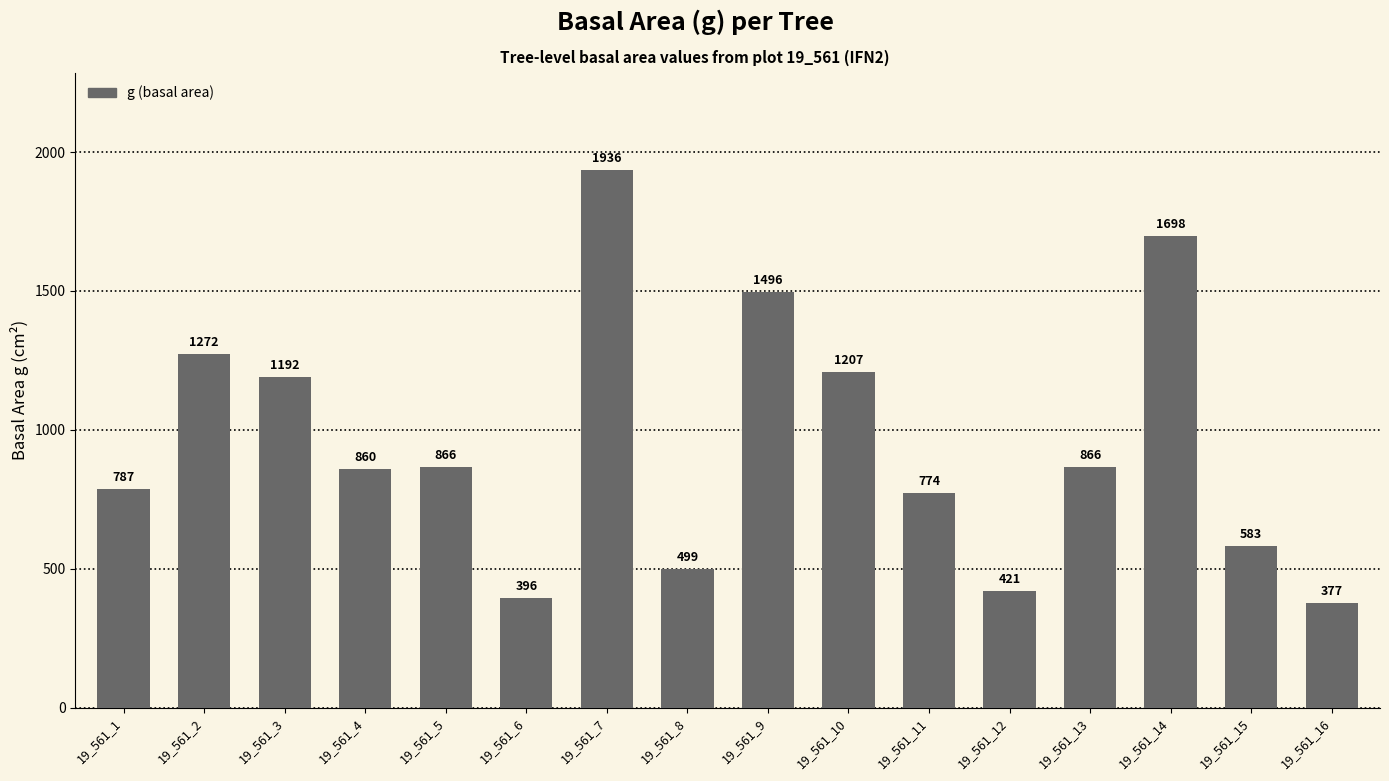

What is the sum of the values at 19_561_2 and 19_561_10?

2479.3